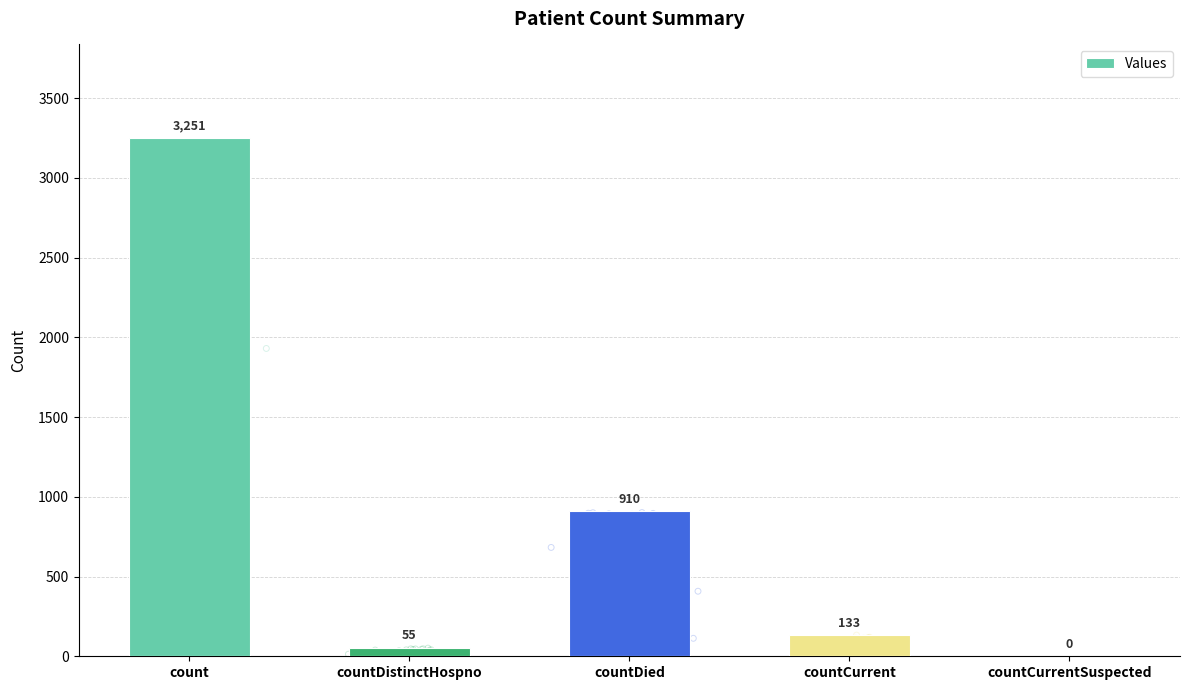

What is the change in value from countDistinctHospno to countCurrent?

+78